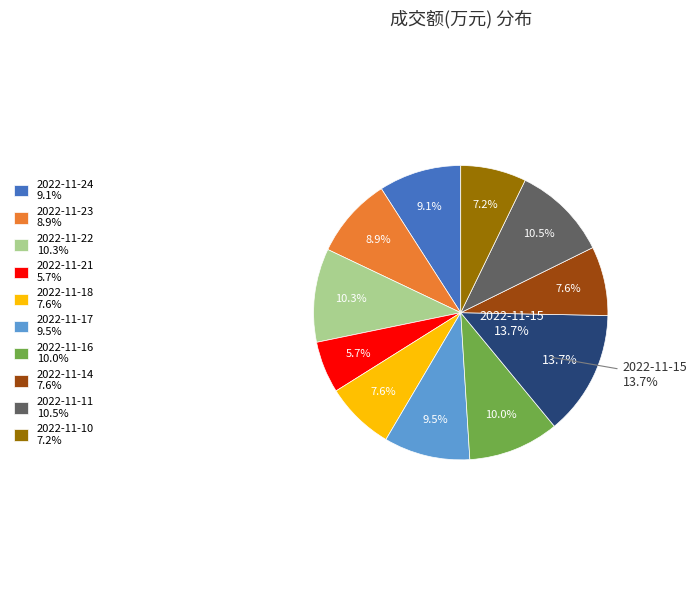

Which slice is the smallest?

2022-11-21